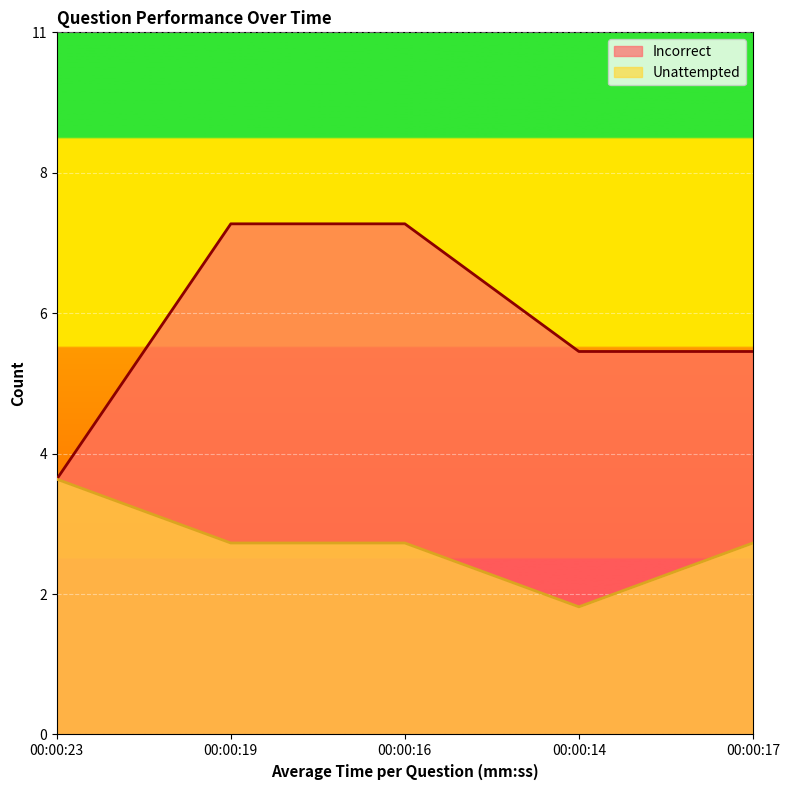

Reading left to right, list all the values displayed in this chart.

Incorrect: 4	8	8	6	6
Unattempted: 4	3	3	2	3